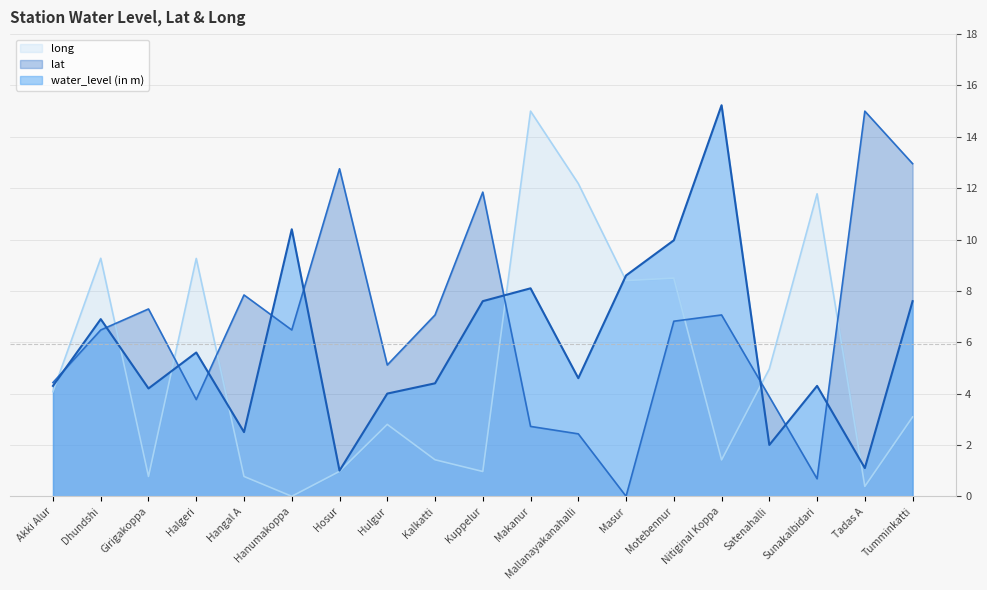

What is the sum of the long values at Sunakalbidari and Kuppelur?

12.7